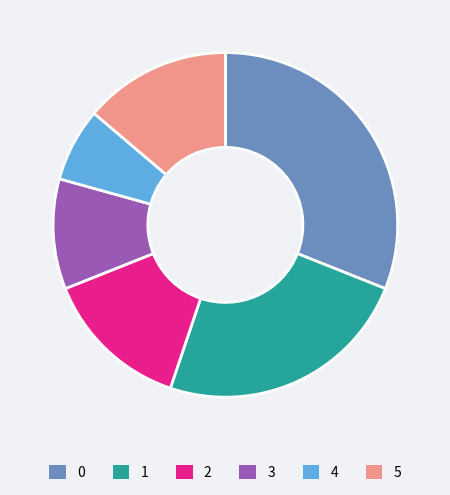

Is it true that 1 is 24% of the pie?

True